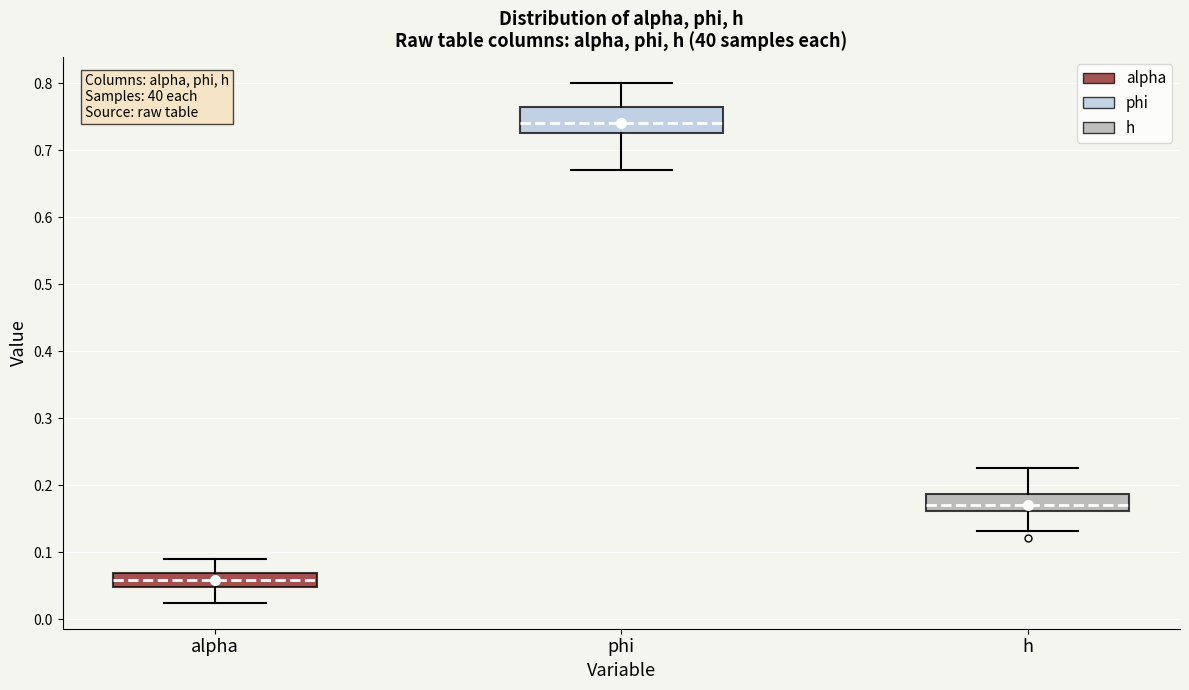

Which box's median line is the lowest?

alpha